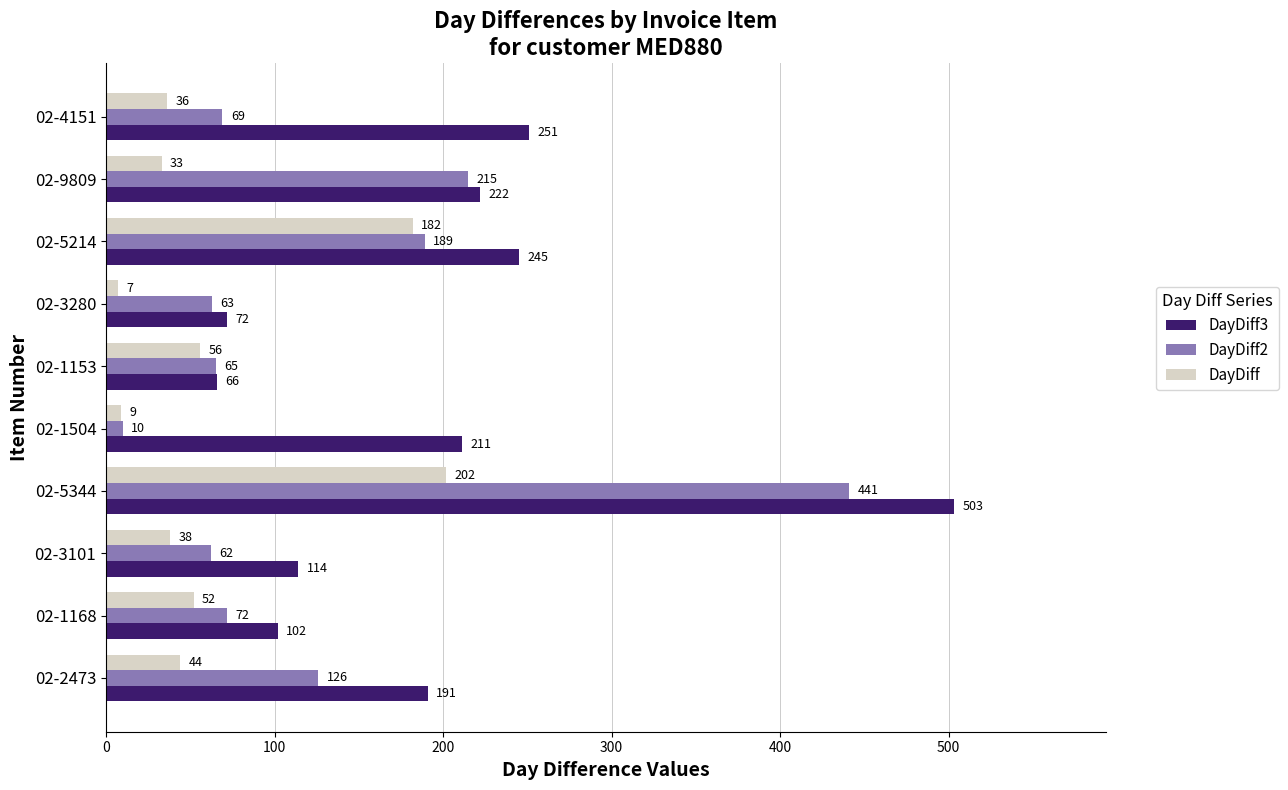

What is the greatest value displayed?

503